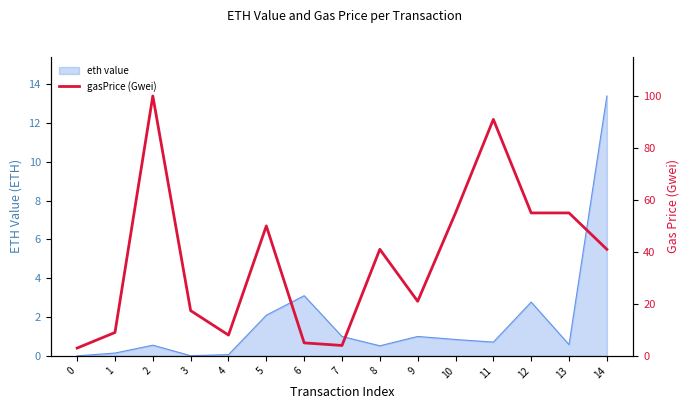

Is it true that the value at 14 is 18.3?

False